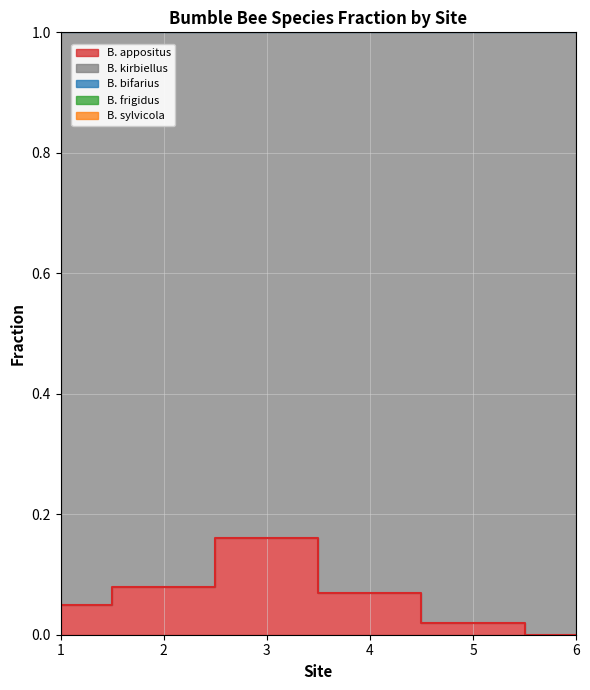

List the series in order of their overall mean, highest first.

B. sylvicola, B. bifarius, B. appositus